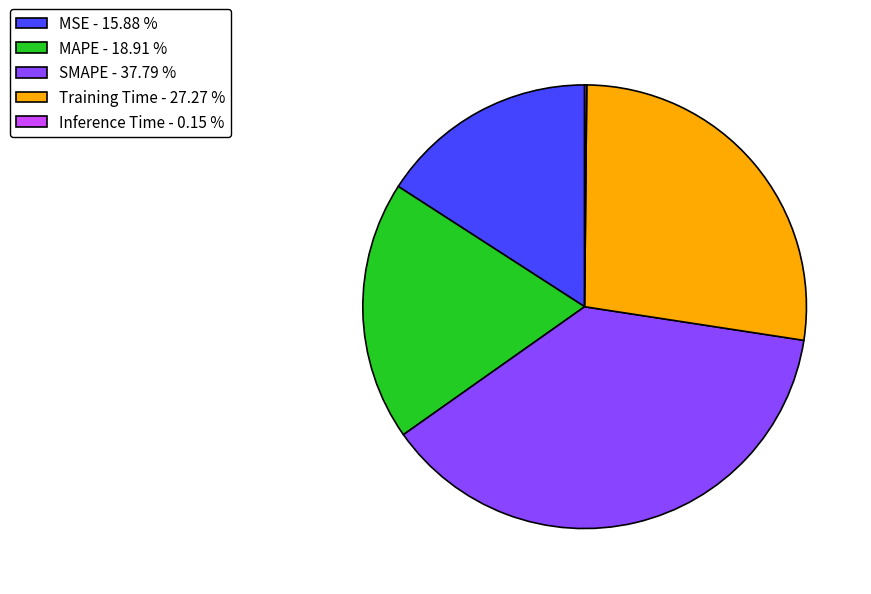

Is it true that Training Time is 27% of the pie?

True